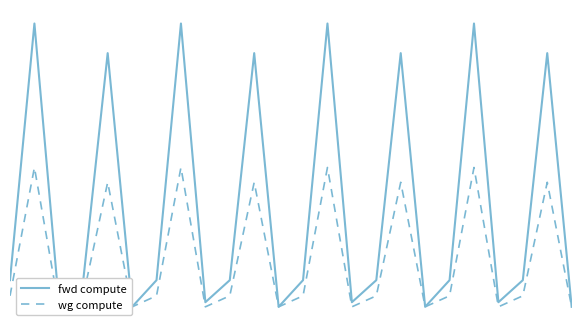

Rank the series by their maximum value, from highest to lowest.

fwd compute, wg compute